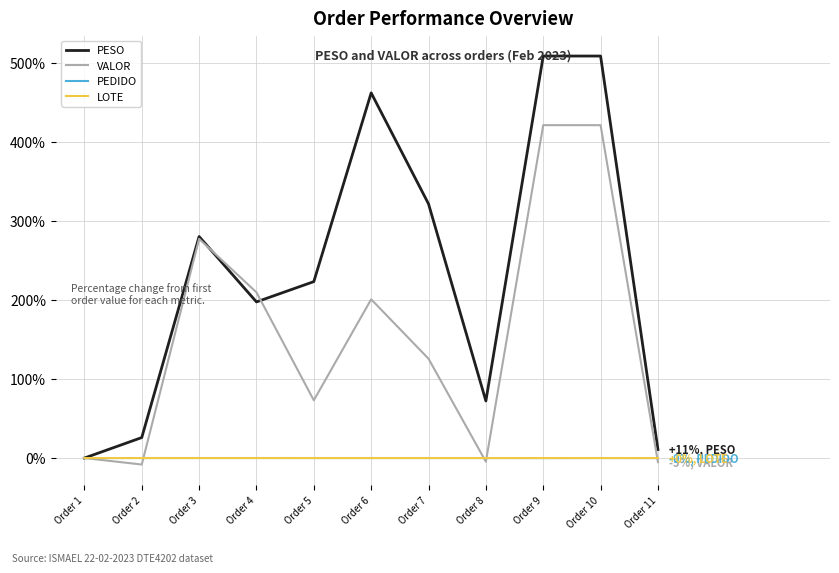

At which label does PESO reach its minimum?

Order 1